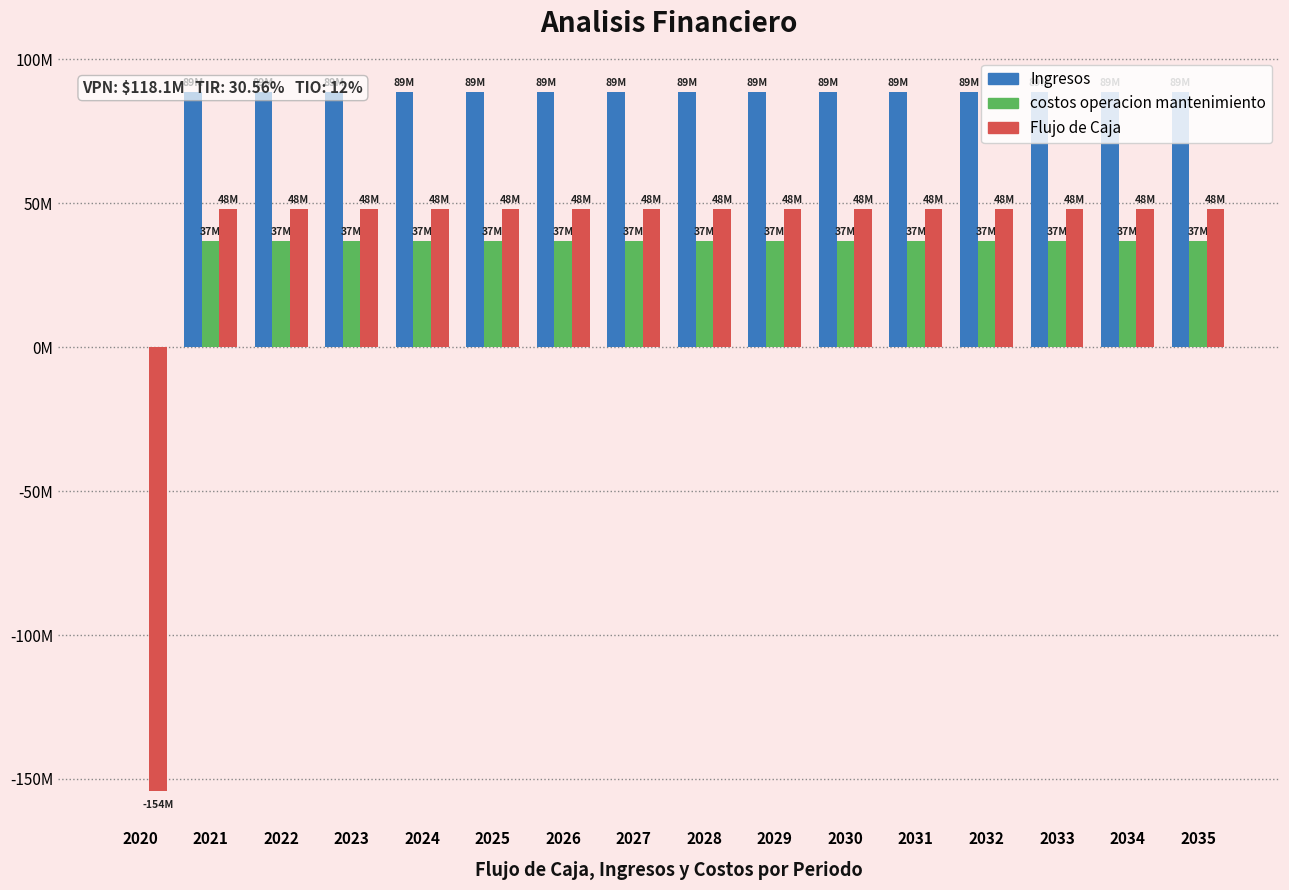

What is the value of the Ingresos bar at the 14th from the left?

88674676.0